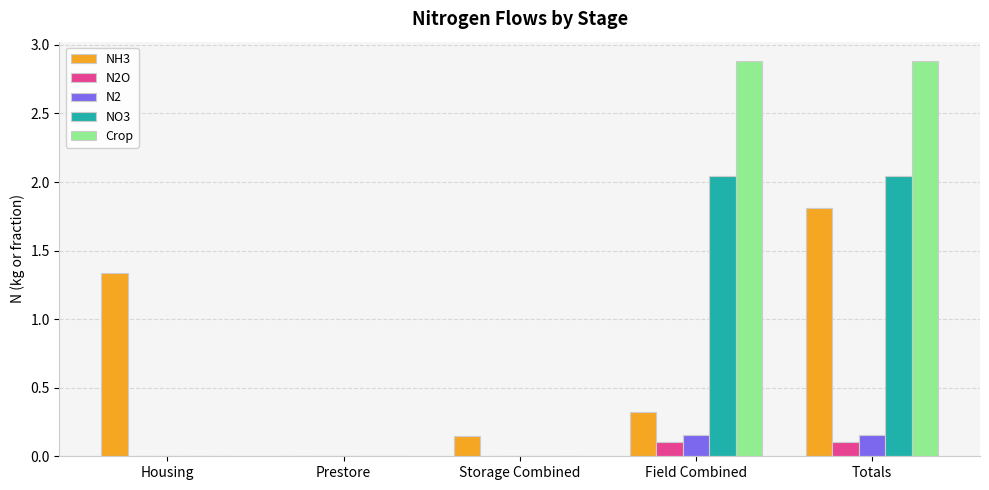

Which series has the largest total across all categories?

Crop